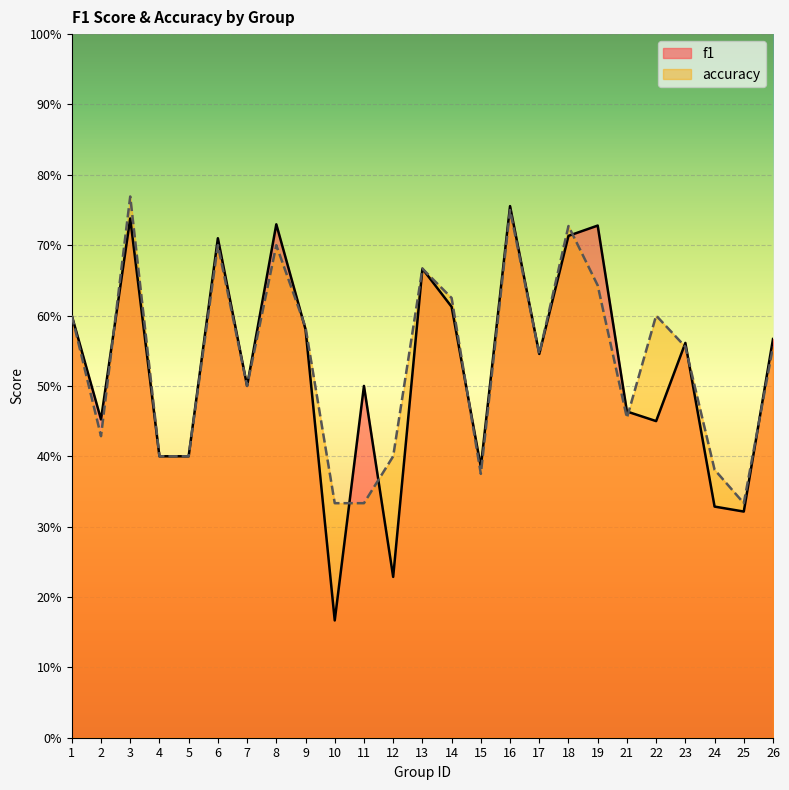

At 24, list the series in order from smallest to largest.

f1, accuracy